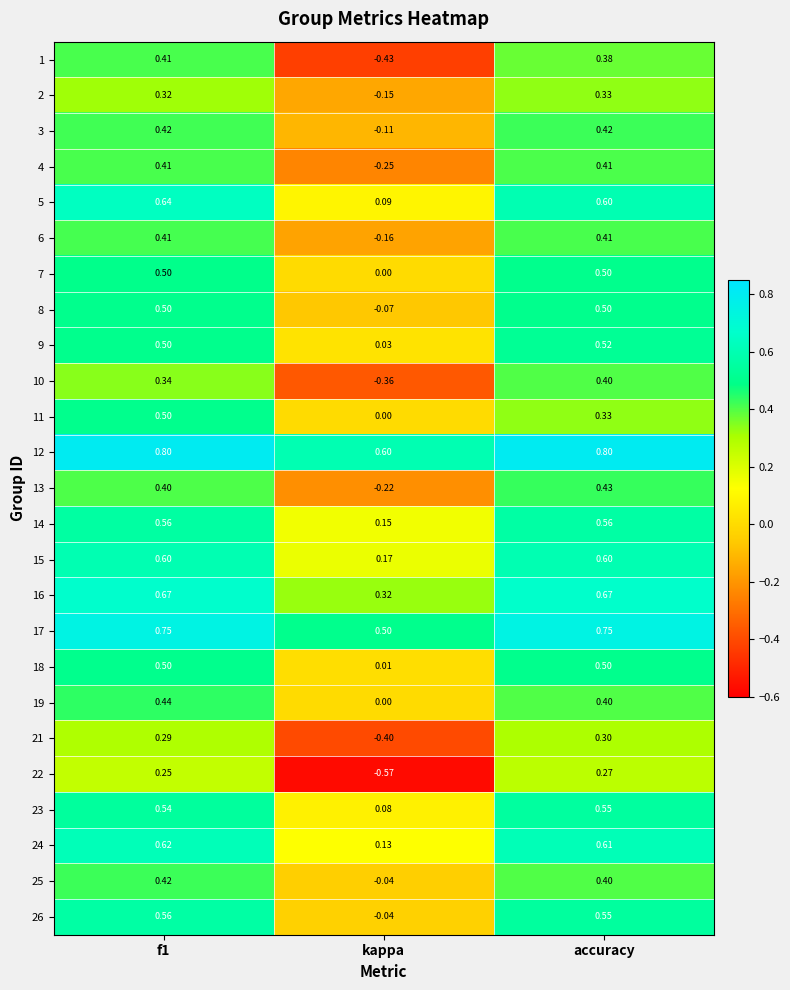

Is the value of 18 at accuracy greater than the value of 3 at f1?

Yes